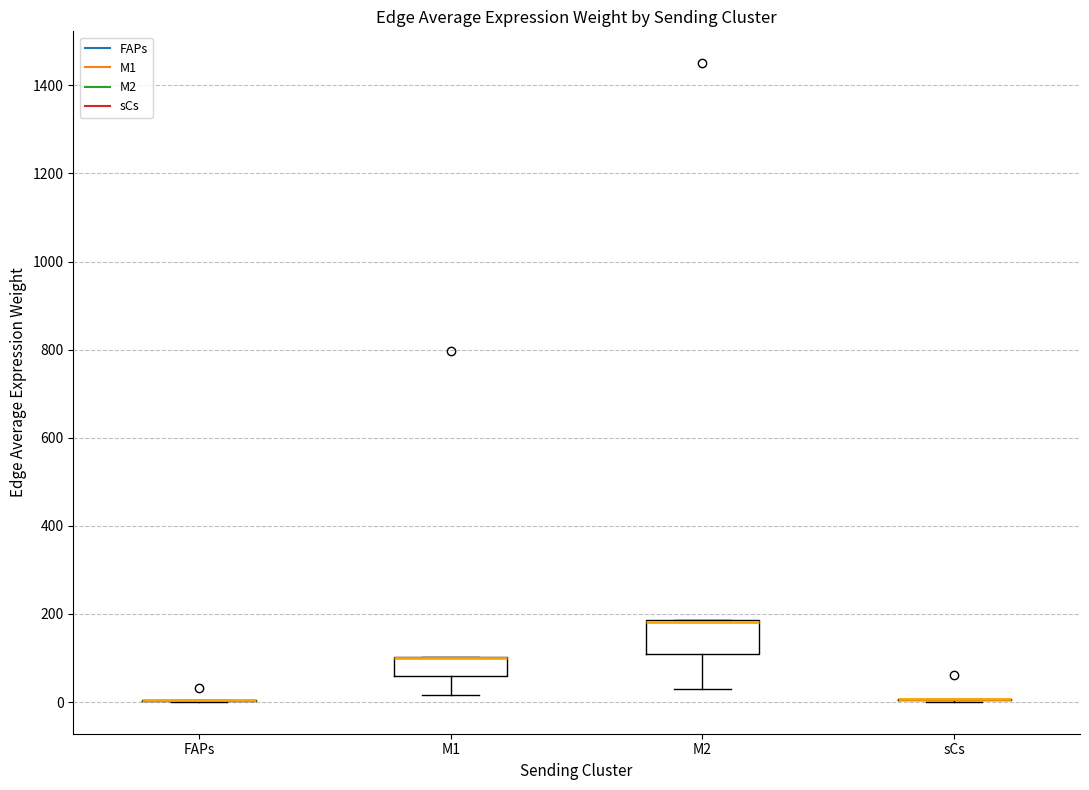

Reading left to right, read every box against the y-axis: the position of its median line, the range the box covers, and the ends of its whiskers. The values are not printed on the chart, so give them approximately, as read against the axis.

FAPs: box collapsed to a line at 0, whiskers 0 to 0
M1: median 100 (drawn on the box's upper edge), box 60 to 100, whiskers 20 to 100
M2: median 180 (drawn on the box's upper edge), box 100 to 180, whiskers 20 to 180
sCs: box collapsed to a line at 0, whiskers 0 to 0